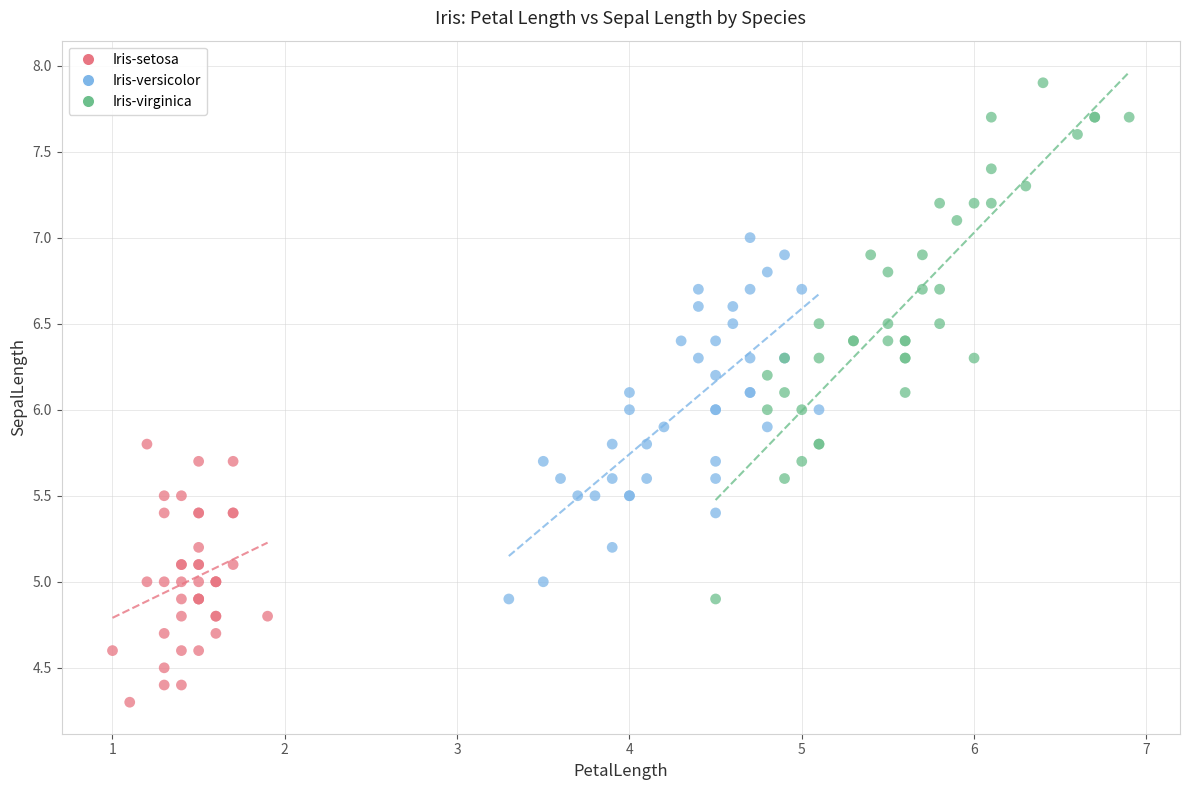

Which series contains the highest Y value?

Iris-virginica